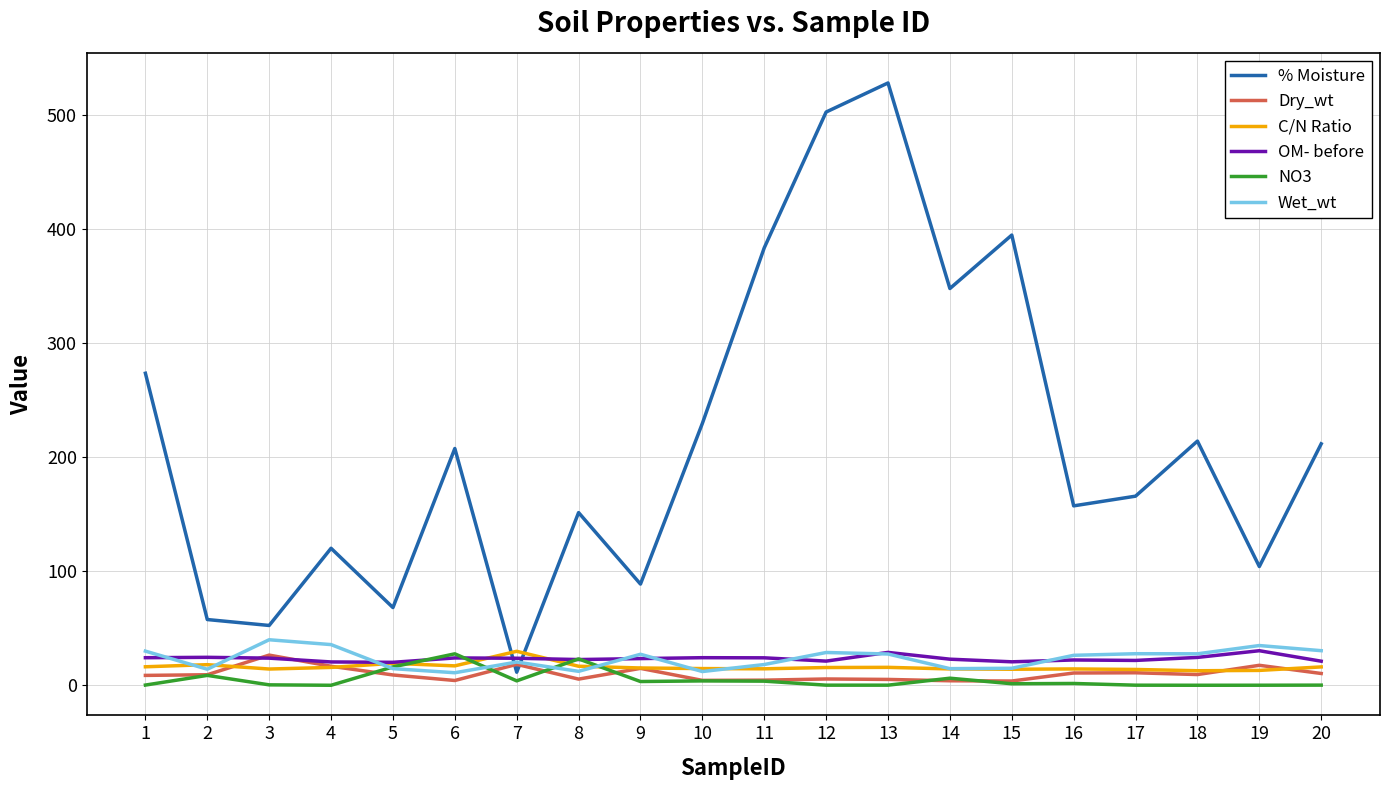

What are all the series names shown in the legend?

% Moisture, Dry_wt, C/N Ratio, OM- before, NO3, Wet_wt